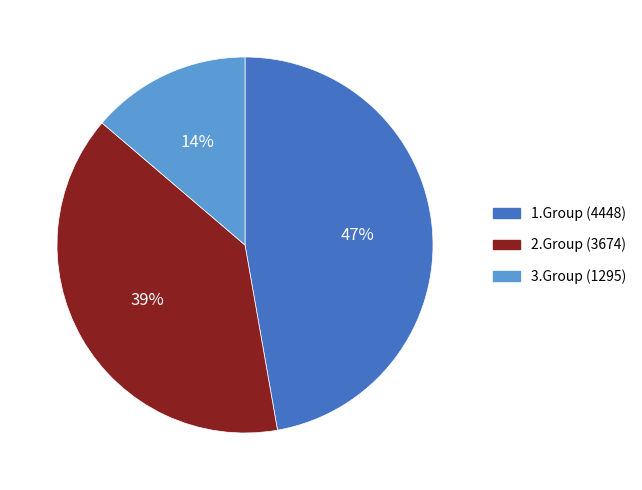

Which category has the biggest portion of the pie?

1.Group